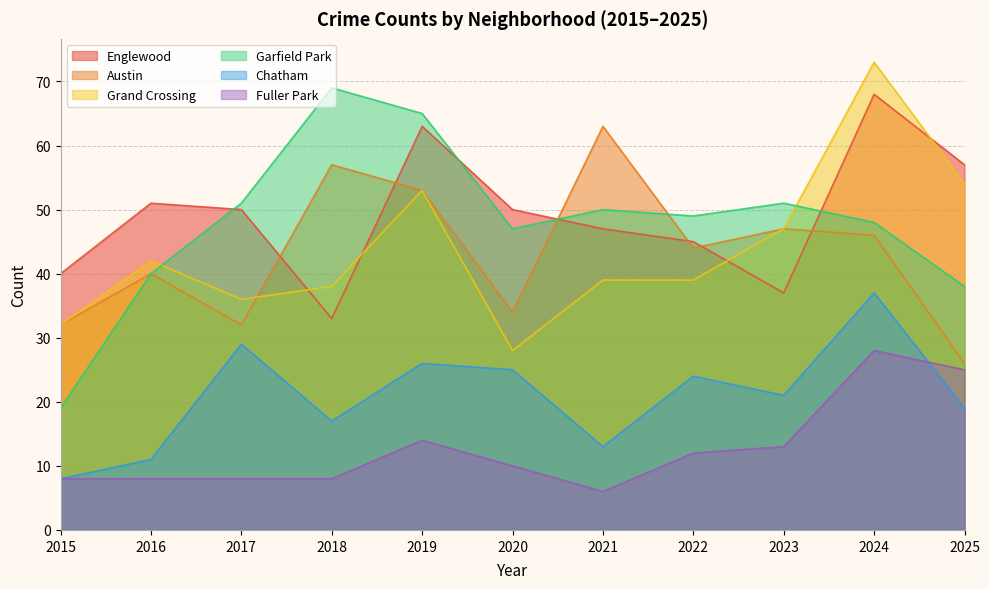

At how many categories does at least one series exceed 41?

10